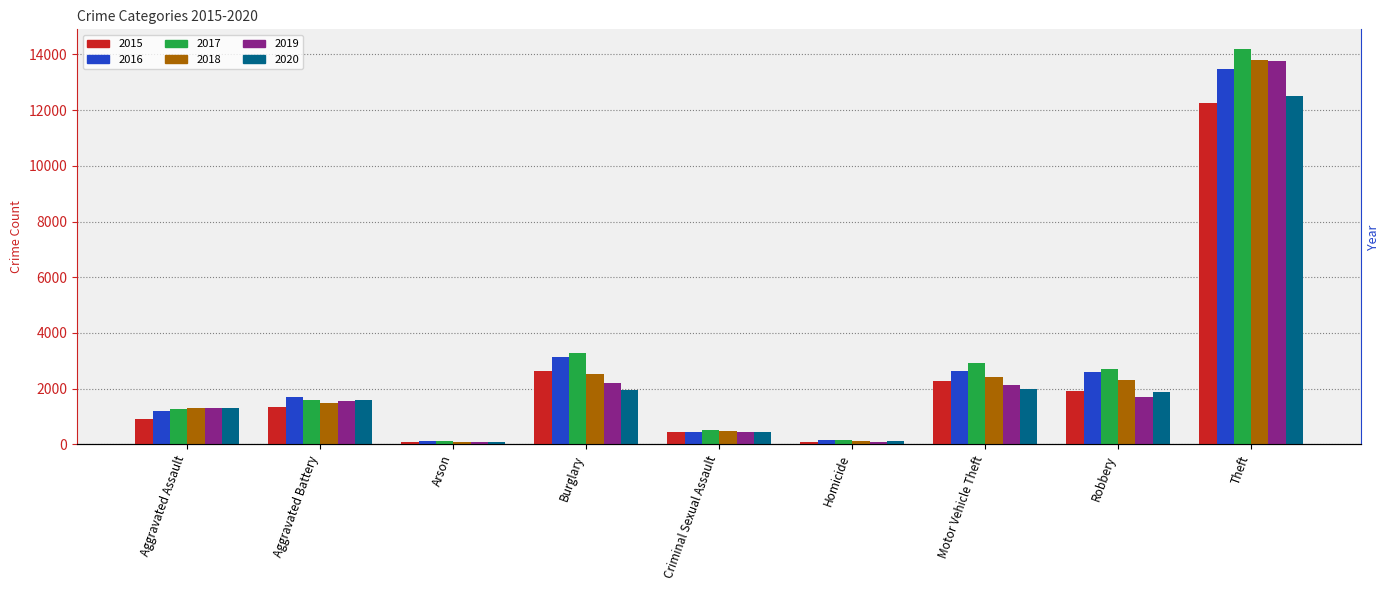

At Burglary, list the series in order from smallest to largest.

2020, 2019, 2018, 2015, 2016, 2017